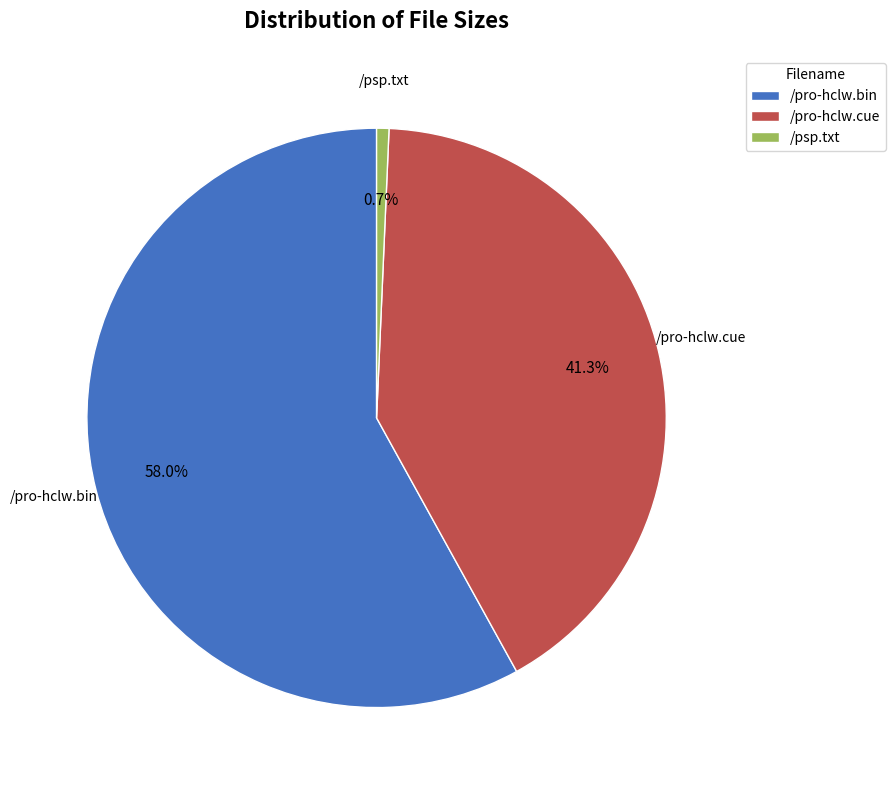

Rank the categories by value from lowest to highest.

/psp.txt, /pro-hclw.cue, /pro-hclw.bin